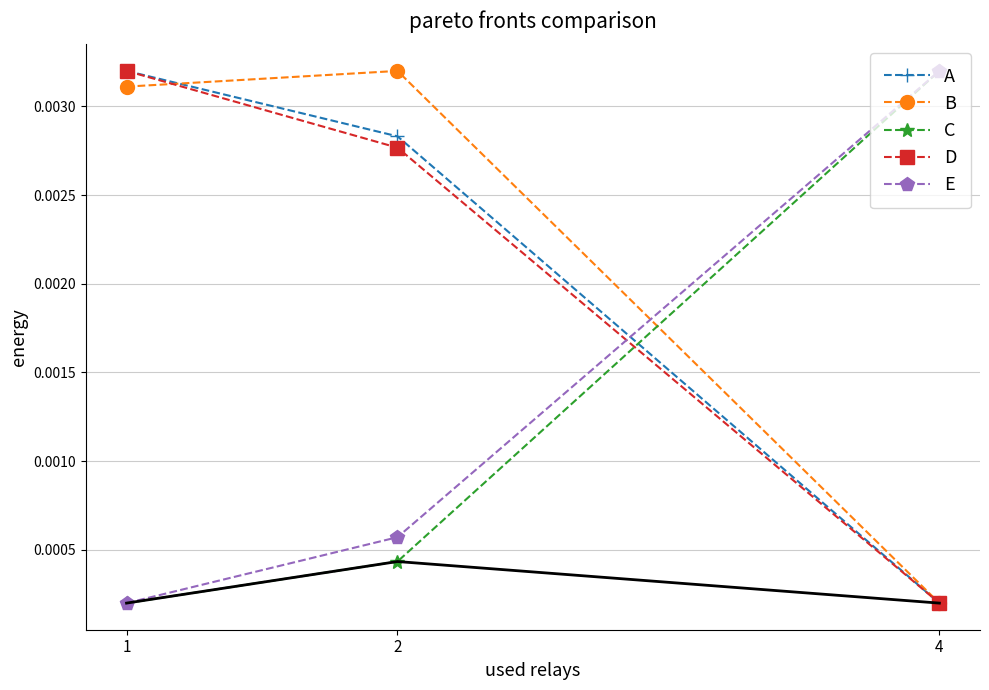

How many distinct data groups are displayed?

5